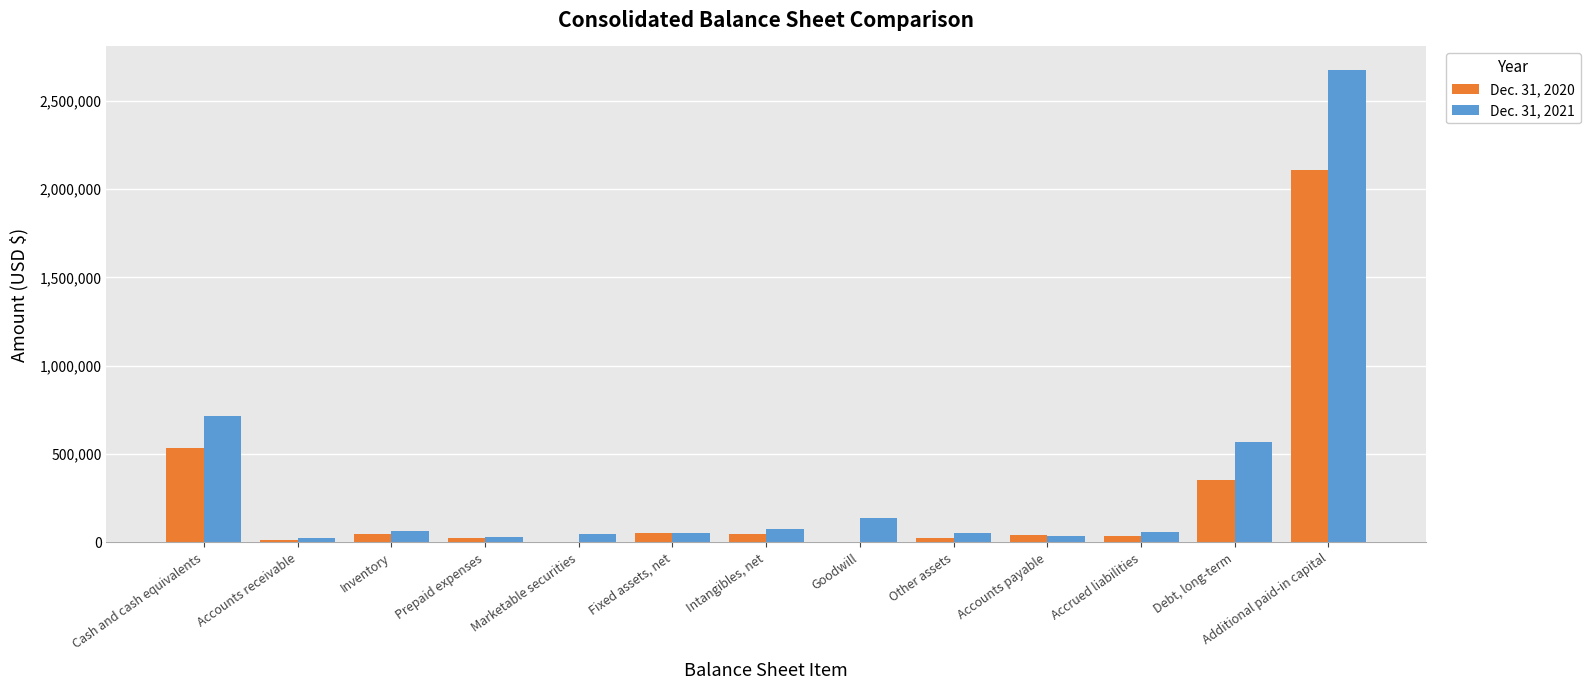

What is the sum of the Dec. 31, 2021 values at Other assets and Accounts receivable?

75341